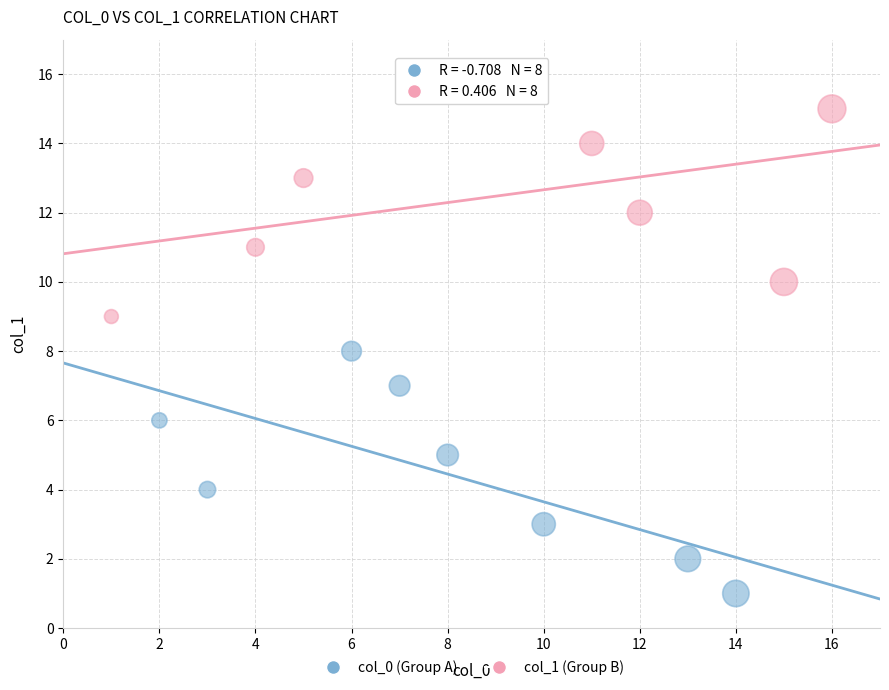

Which series contains the lowest Y value?

col_0 (Group A)